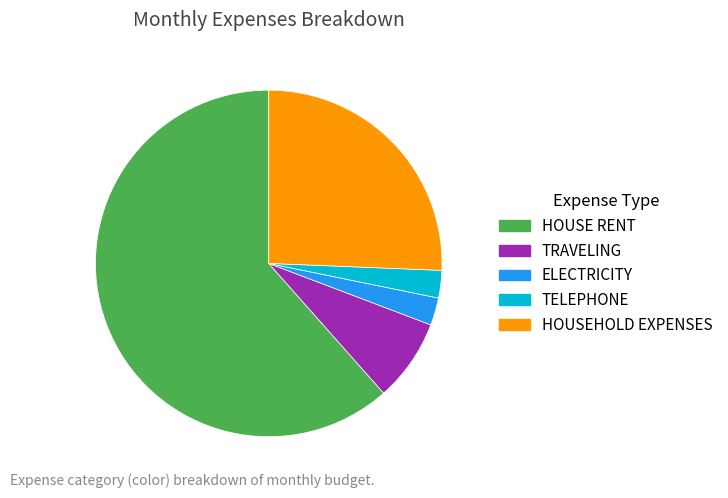

Is the sum of HOUSEHOLD EXPENSES and TELEPHONE greater than half?

No